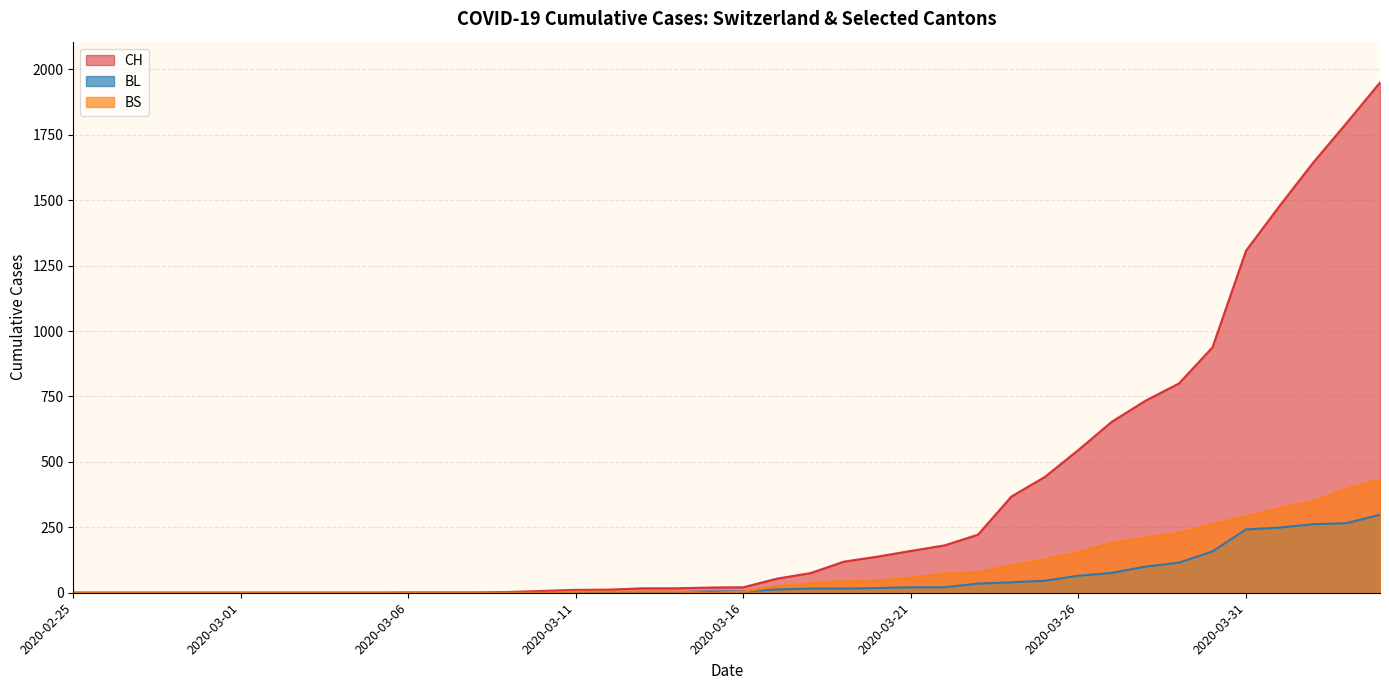

What is the difference between the maximum and minimum values in the CH series?

1950